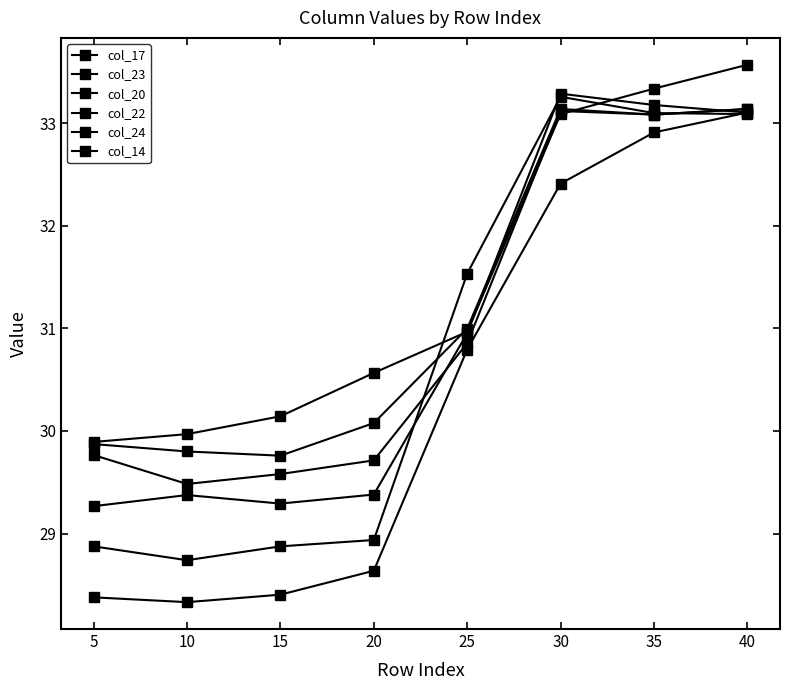

The col_24 series shows 32.9 at 35. True or false?

True